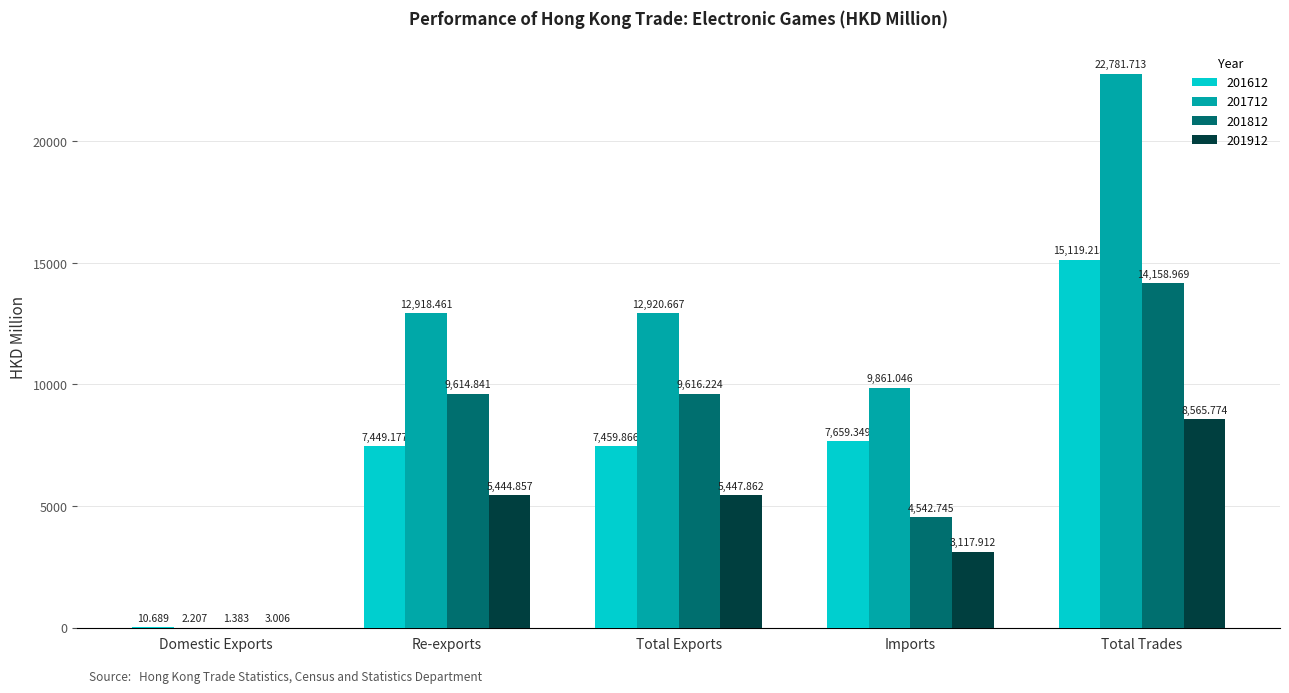

Which category has the highest value across all series?

Total Trades